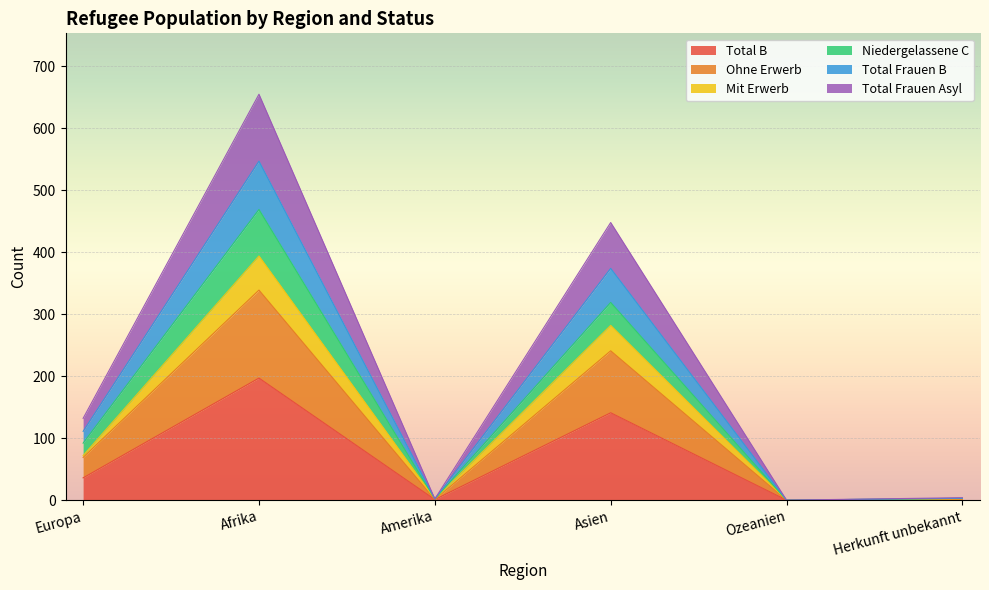

True or false: Ohne Erwerb has more than 1 interior local peaks.

True